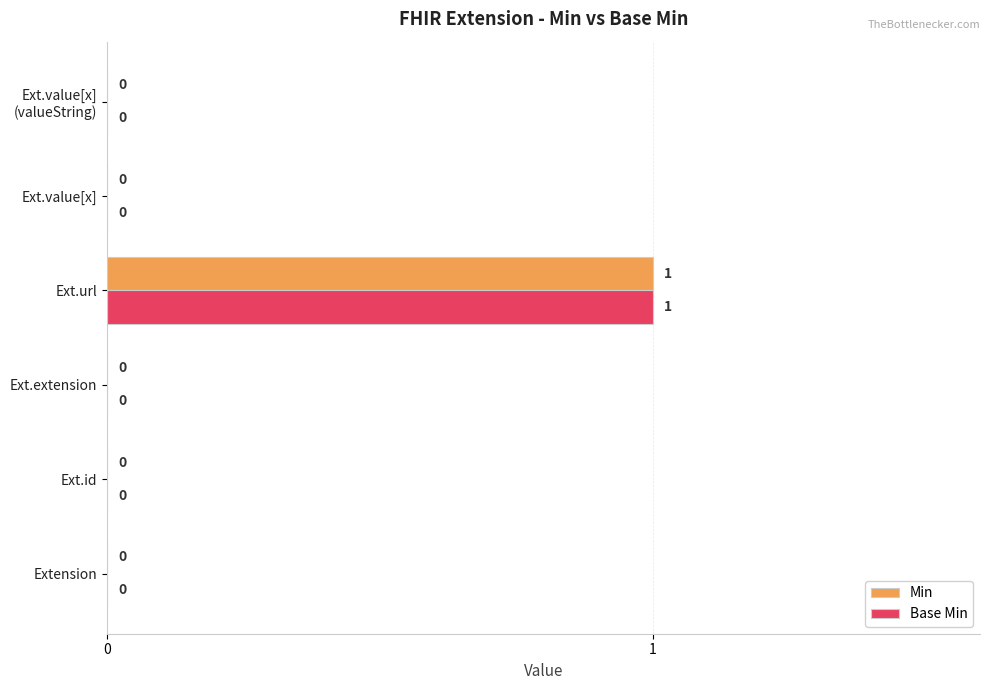

What are all the series names shown in the legend?

Min, Base Min